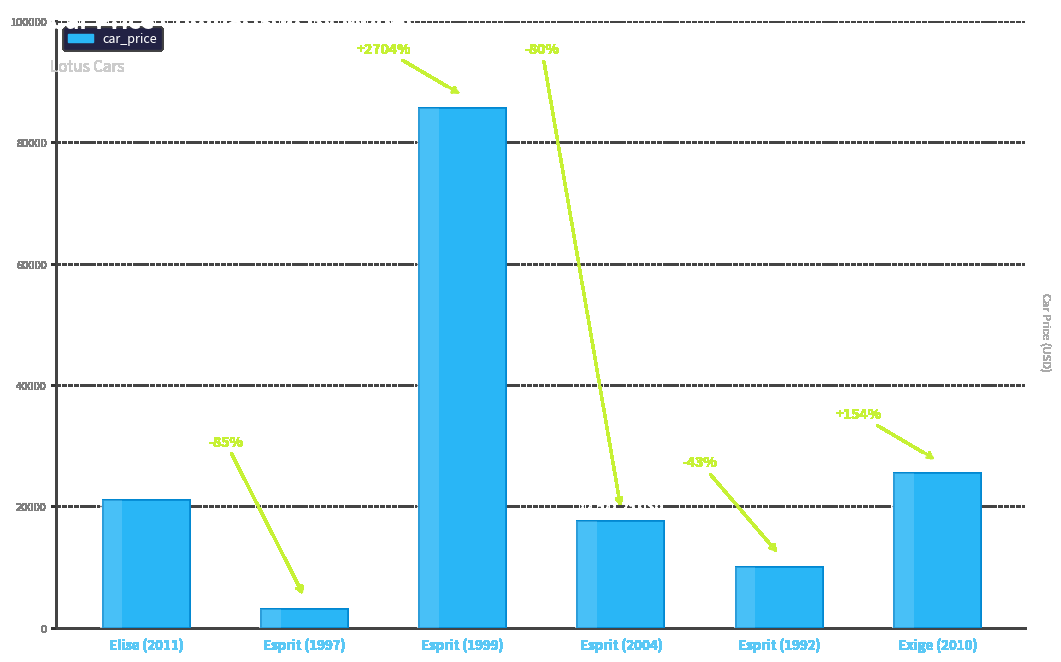

Reading right to left, extract all data points from this chart.

25498.5	10023.5	17571.2	85714.0	3056.6	21021.0